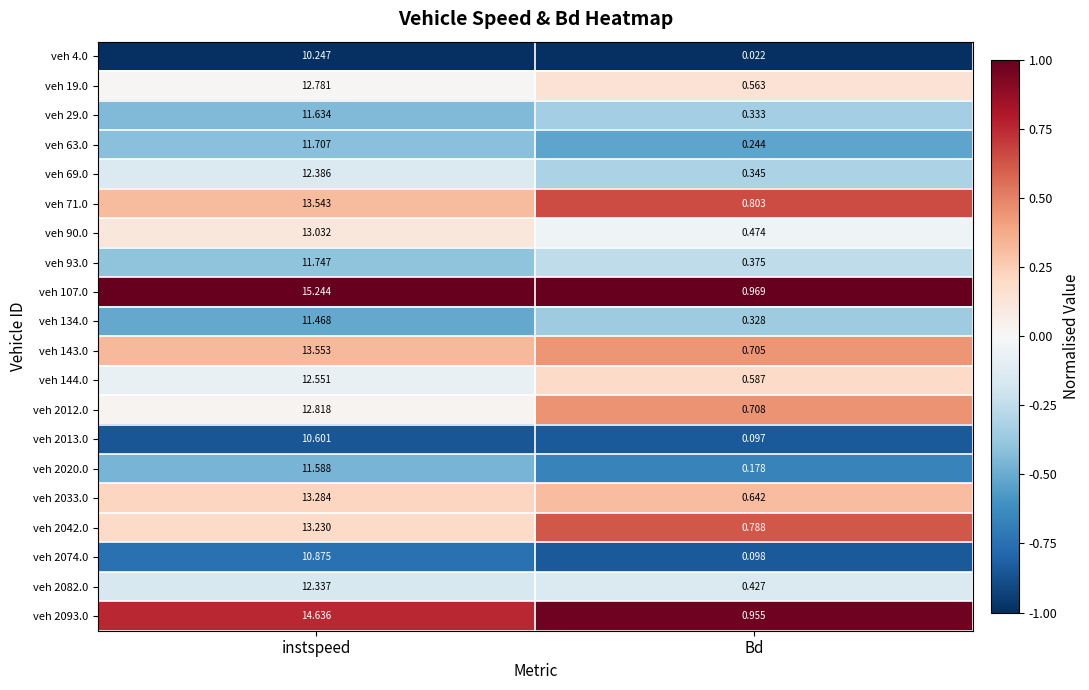

At which category is the sum across all series the highest?

instspeed